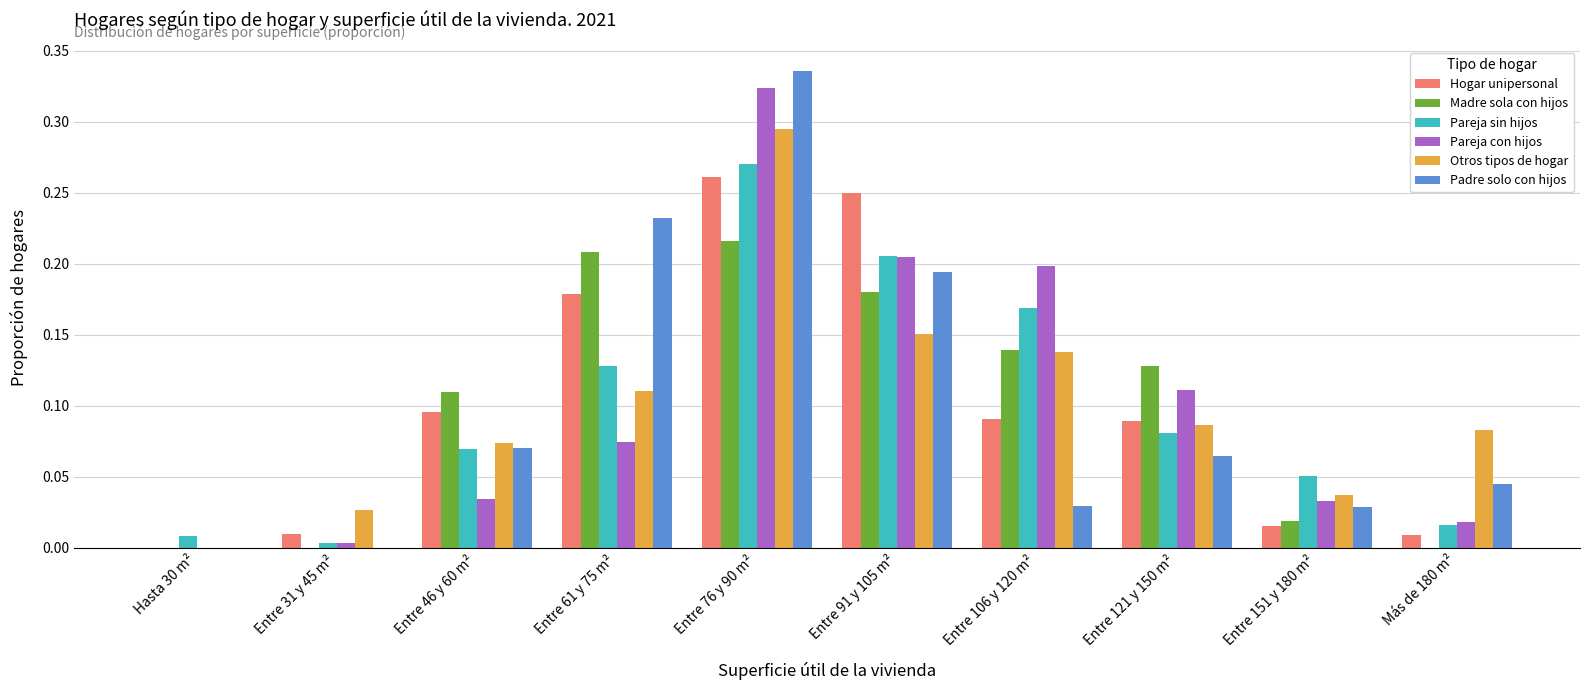

At which label does Padre solo con hijos reach its peak?

Entre 76 y 90 m²